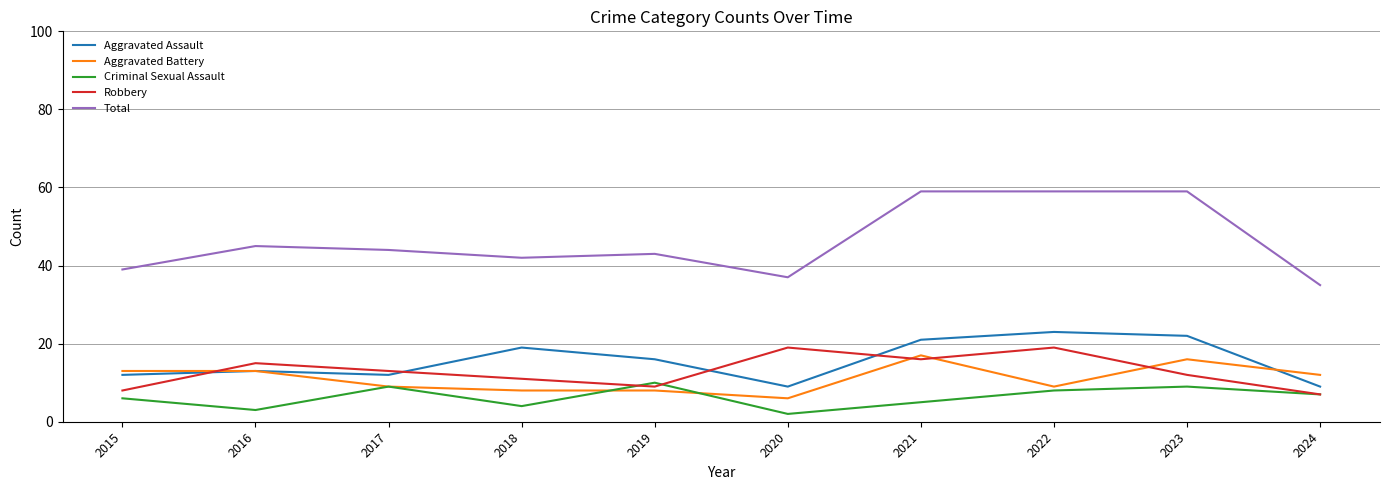

Reading left to right, extract all data points from this chart.

Aggravated Assault: 12	13	12	19	16	9	21	23	22	9
Aggravated Battery: 13	13	9	8	8	6	17	9	16	12
Criminal Sexual Assault: 6	3	9	4	10	2	5	8	9	7
Robbery: 8	15	13	11	9	19	16	19	12	7
Total: 39	45	44	42	43	37	59	59	59	35